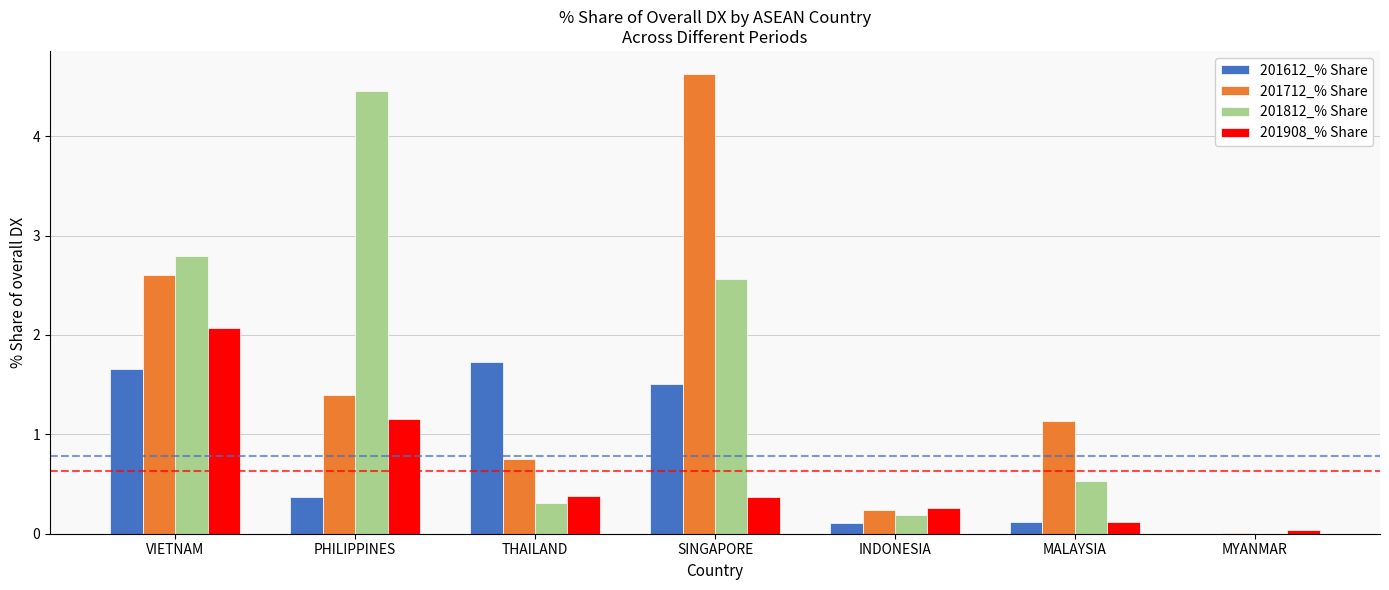

The 201712_% Share series shows 4.6 at SINGAPORE. True or false?

True